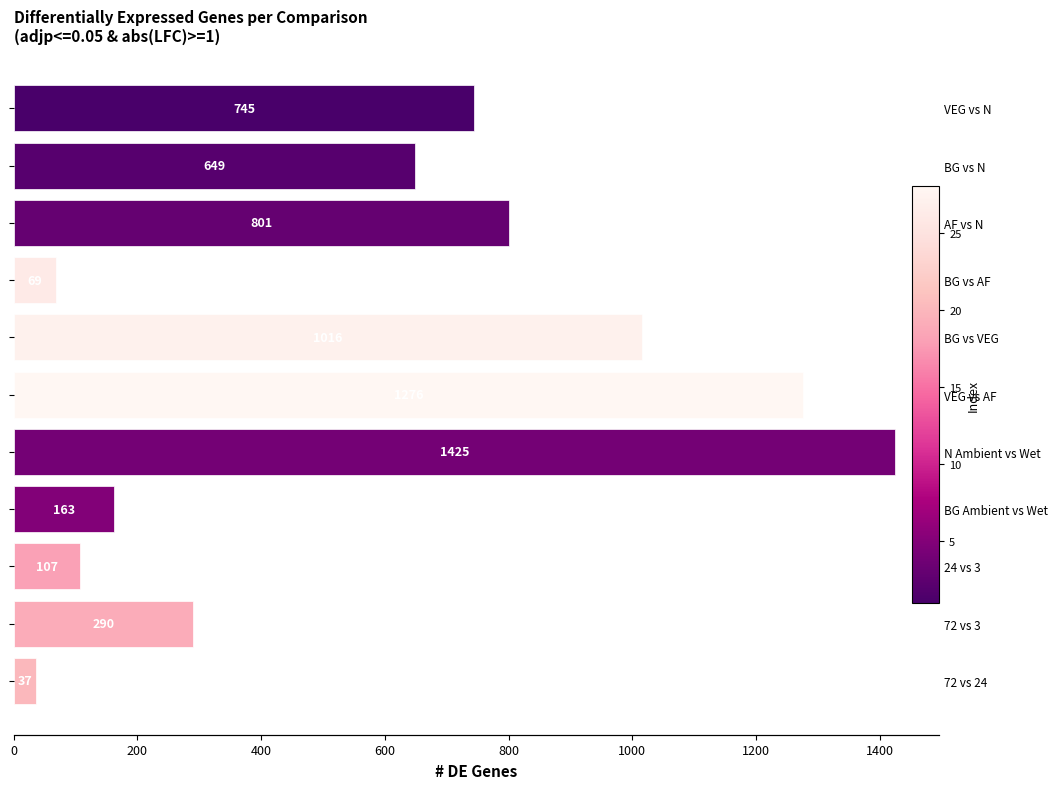

What is the difference between the second highest and second lowest values?

1207